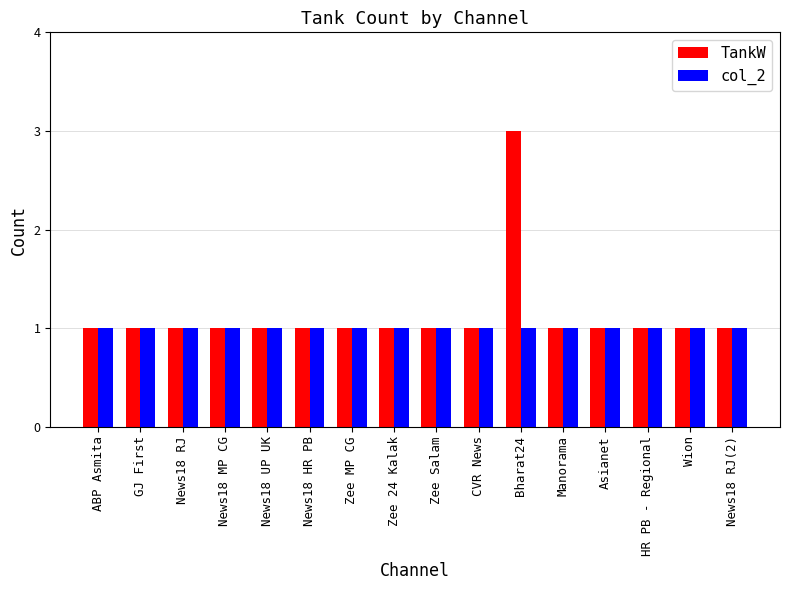

Which category has the highest value in the TankW series?

Bharat24